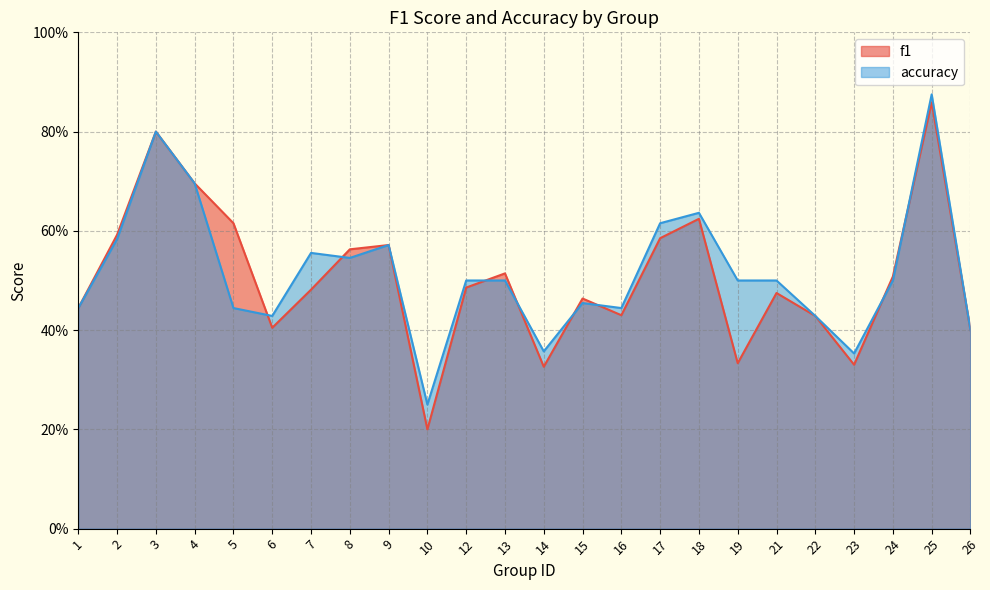

True or false: accuracy and f1 cross at least once.

True